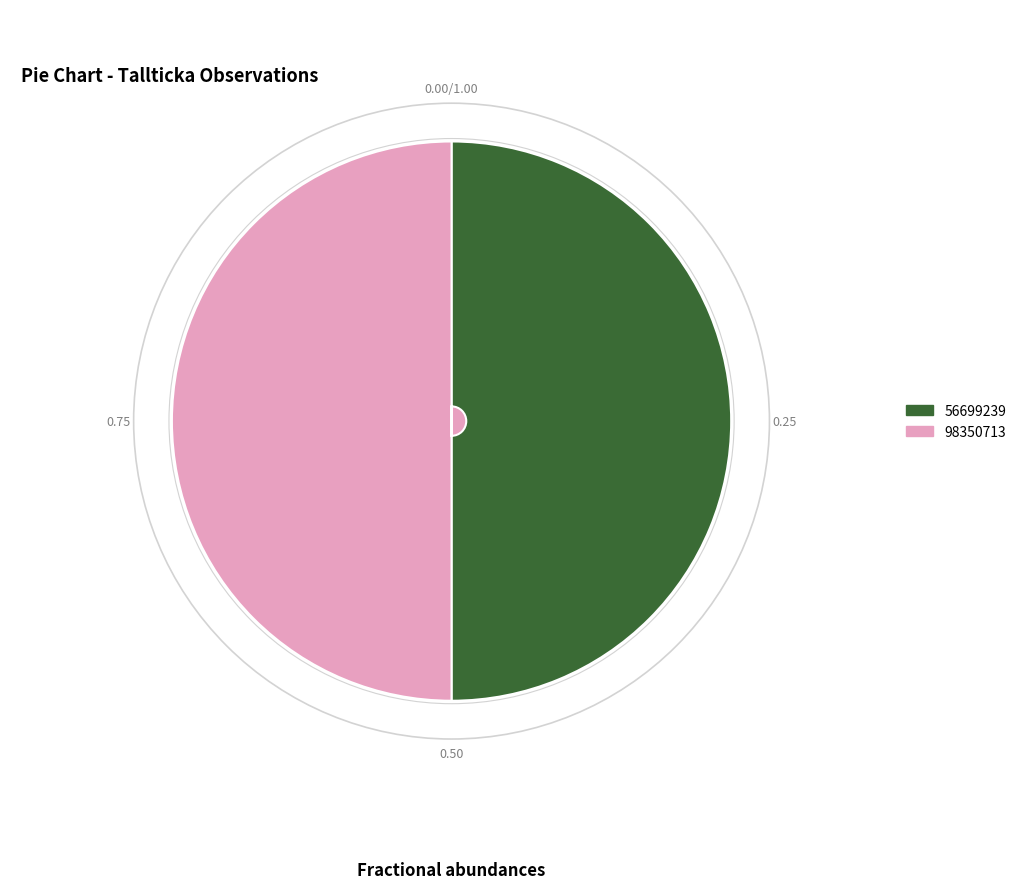

Is the sum of 56699239 and 98350713 greater than half?

Yes